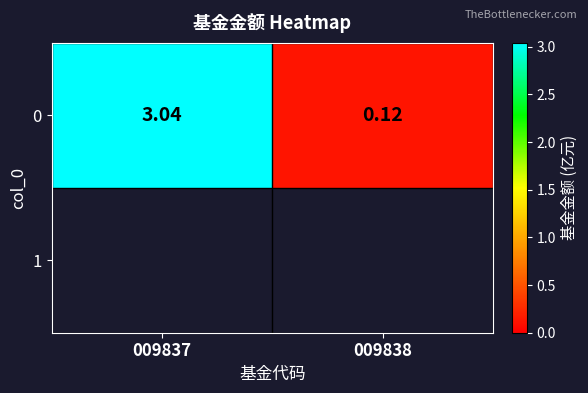

At which category does the chart reach its minimum across all series?

009838